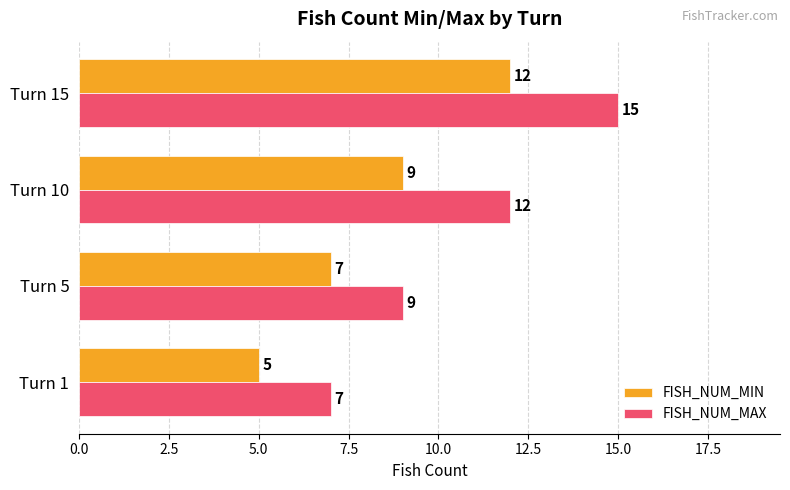

Between Turn 1 and Turn 15, which series saw the biggest shift?

FISH_NUM_MAX